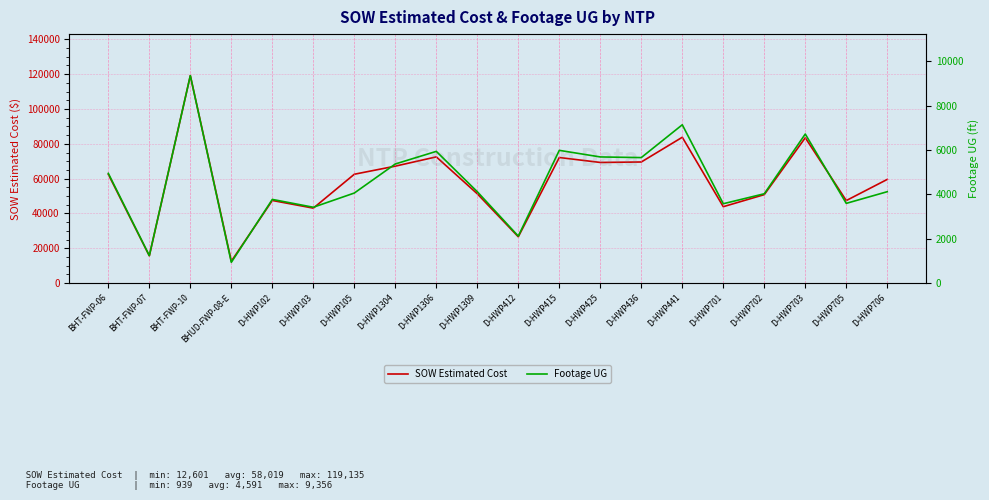

True or false: SOW Estimated Cost and Footage UG cross at least once.

False